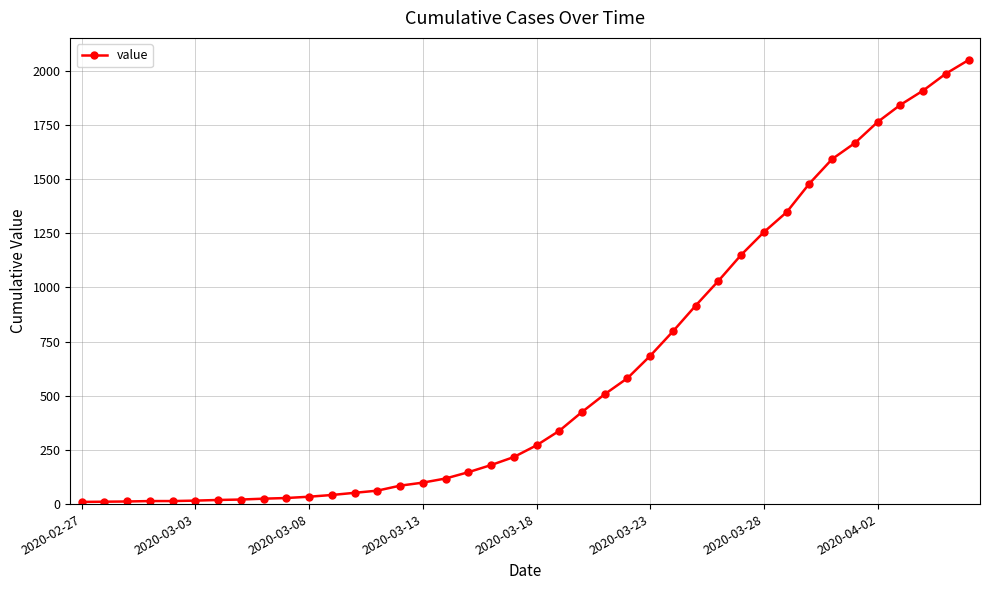

What is the greatest value displayed?

2049